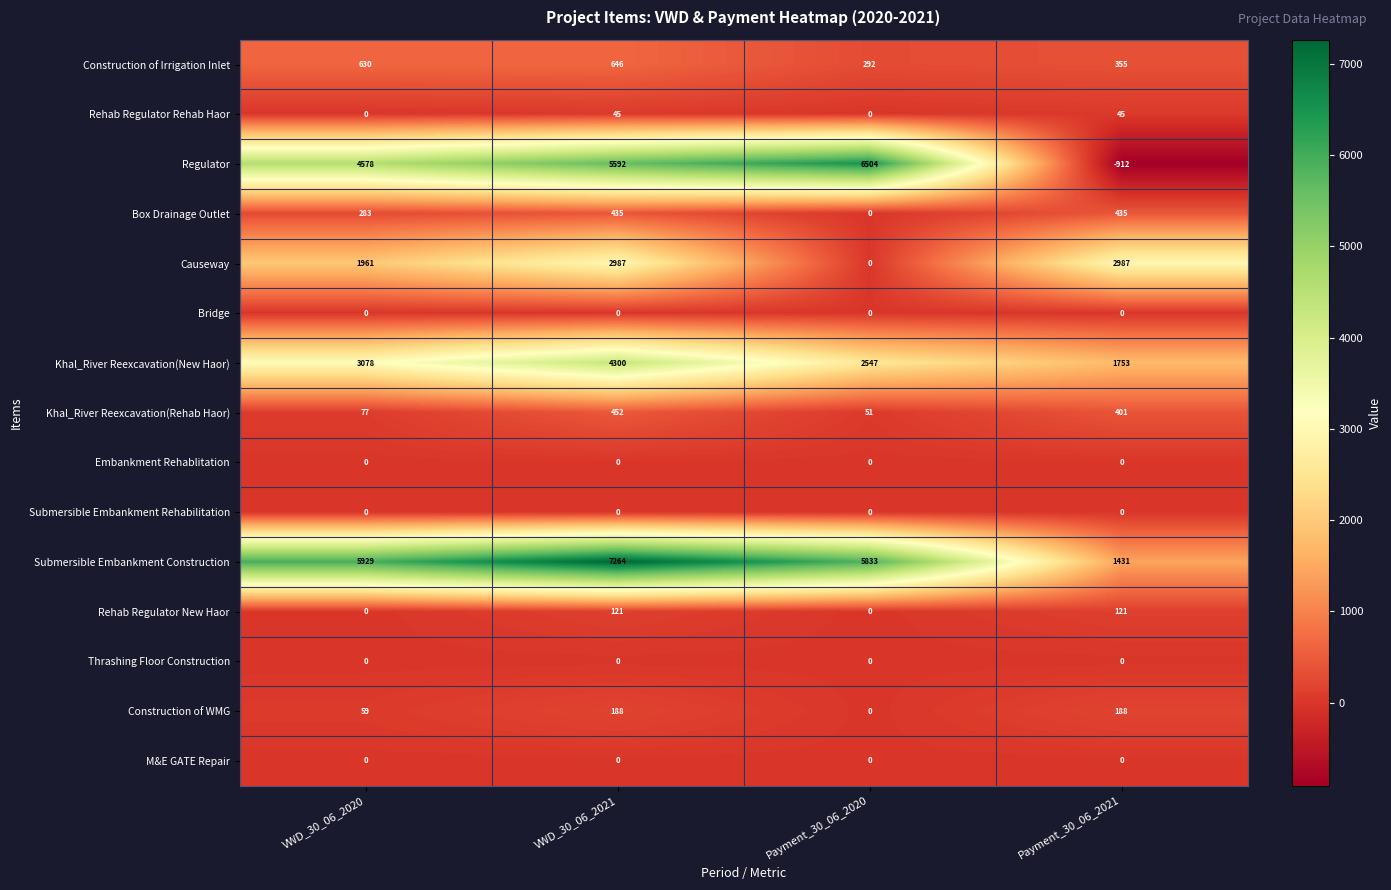

What is the spread (max minus min) of values at Payment_30_06_2020?

6504